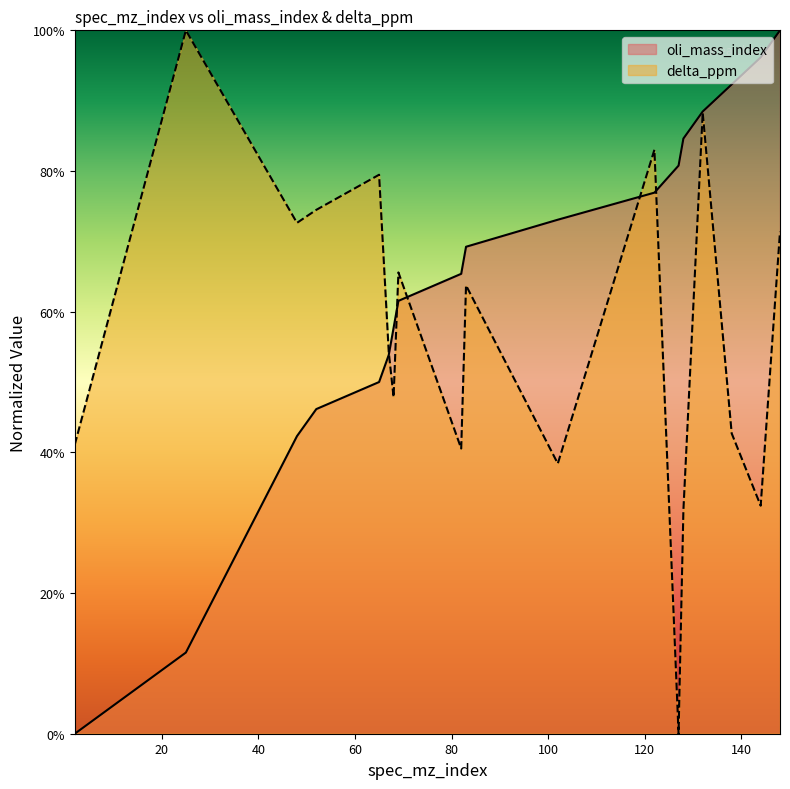

Reading left to right, what are all the values shown in this chart?

oli_mass_index: 2=0.0	25=11.5	48=42.3	52=46.2	65=50.0	67=53.8	68=57.7	69=61.5	82=65.4	83=69.2	102=73.1	122=76.9	127=80.8	128=84.6	132=88.5	138=92.3	144=96.2	148=100.0
delta_ppm: 2=41.1	25=100.0	48=72.6	52=74.5	65=79.5	67=54.2	68=47.8	69=65.6	82=40.5	83=63.7	102=38.4	122=83.0	127=0.0	128=31.8	132=88.3	138=42.7	144=32.4	148=71.4